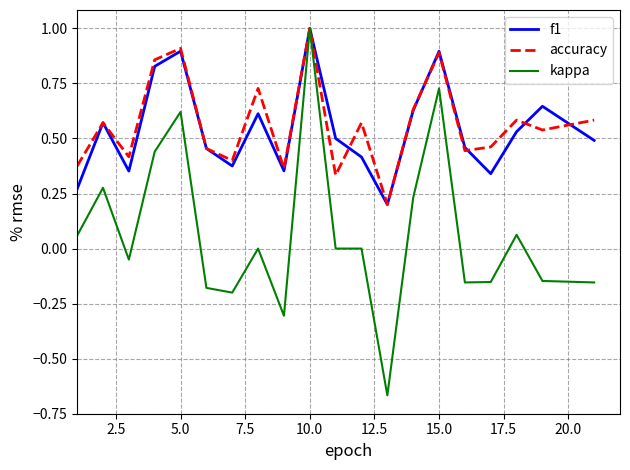

What is the maximum value for accuracy?

1.0